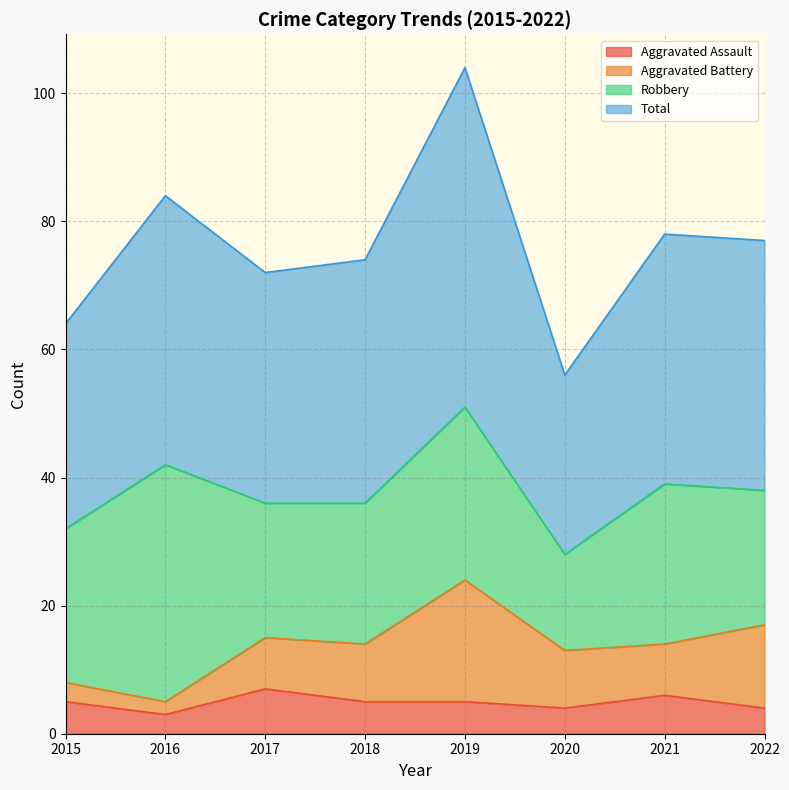

True or false: Aggravated Assault has a value of 3 at 2016.

True